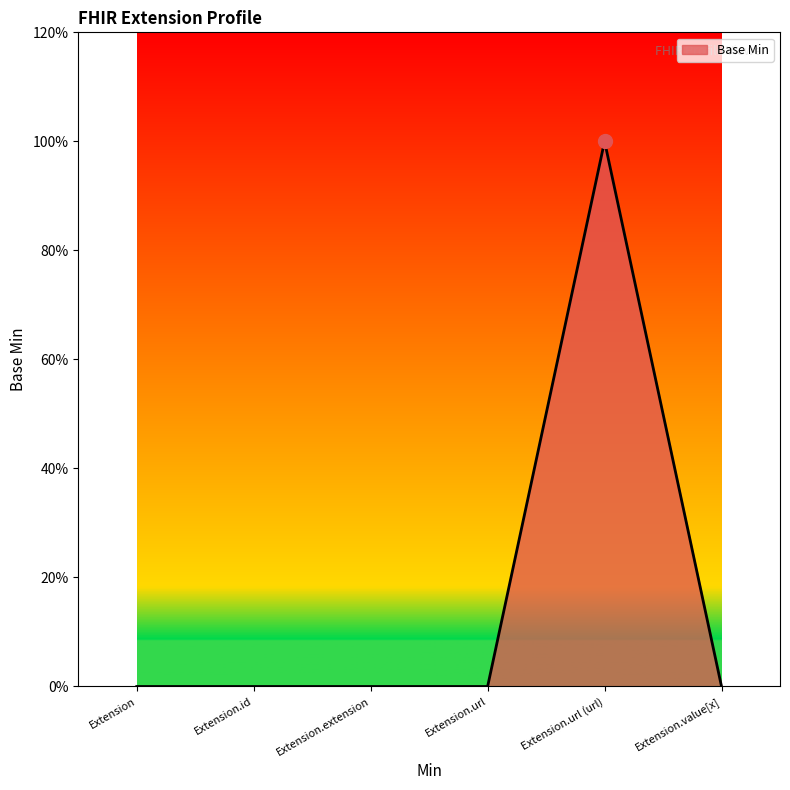

Which has a higher value, Extension.value[x] or Extension.id?

Extension.value[x]